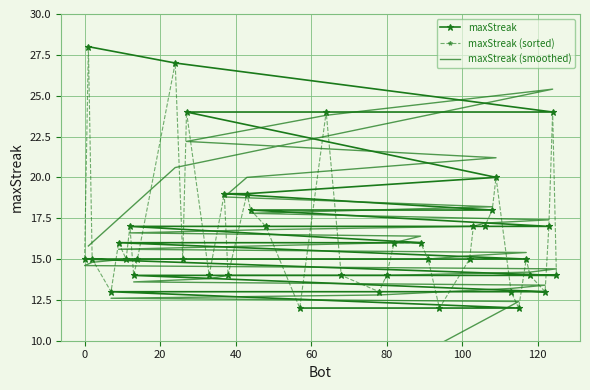

What is the lowest value of the maxStreak series?

12